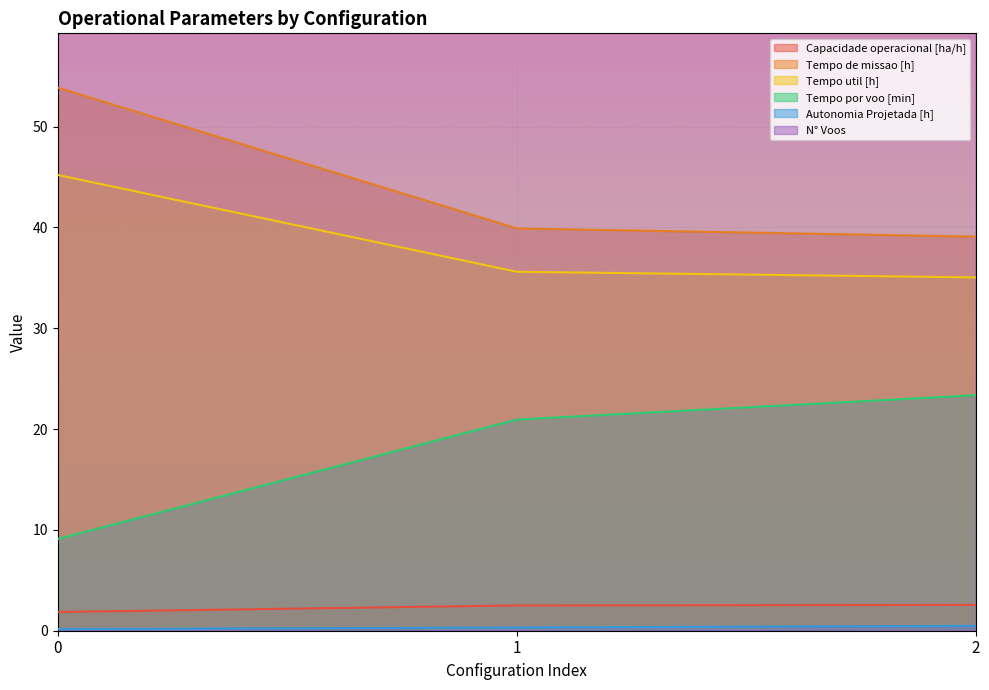

What are all the series names shown in the legend?

Capacidade operacional [ha/h], Tempo de missao [h], Tempo util [h], Tempo por voo [min], Autonomia Projetada [h], N° Voos